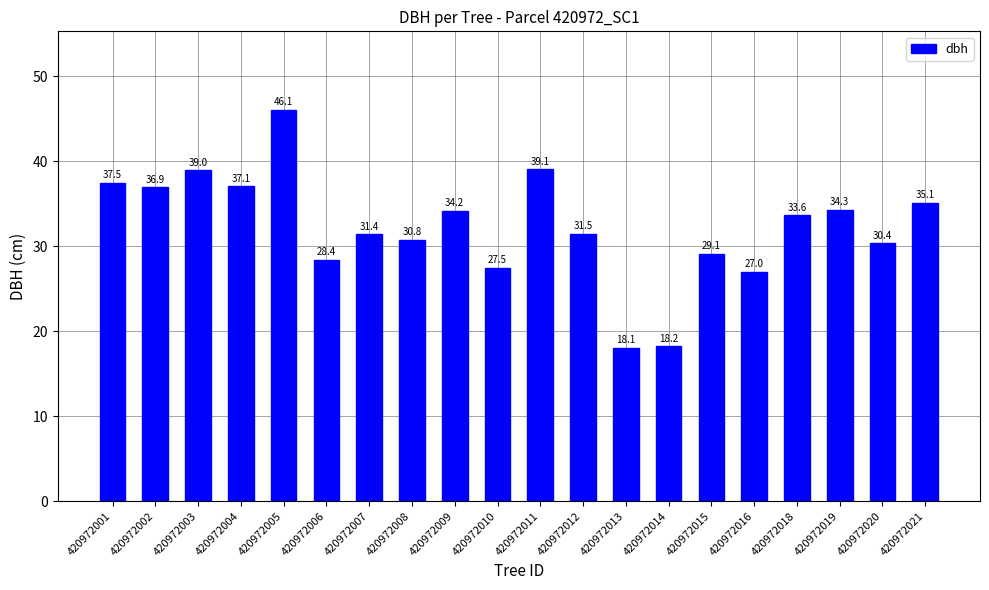

What is the difference between the values at 420972020 and 420972019?

3.9